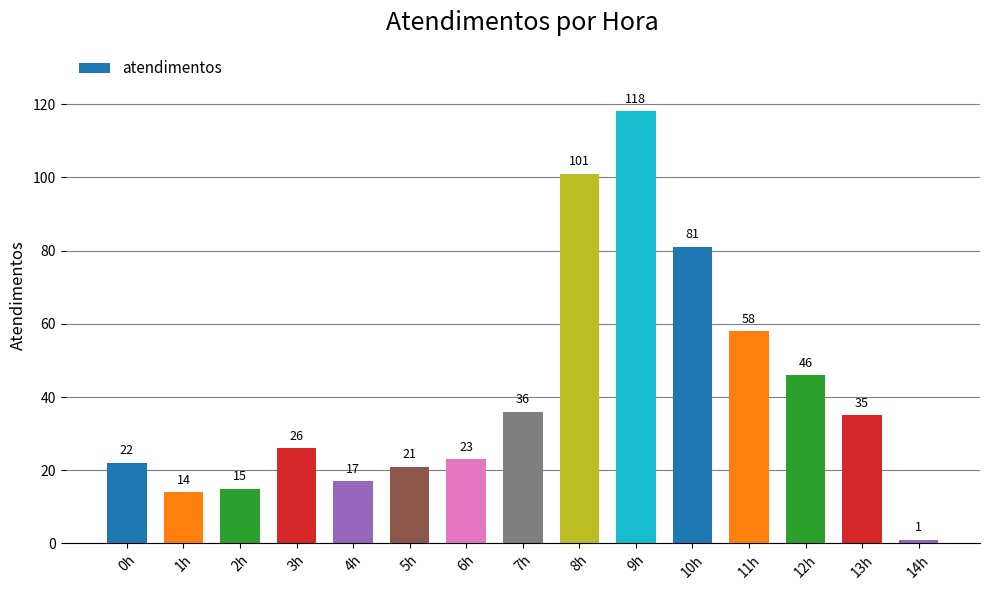

List the labels in order of value, largest first.

9h, 8h, 10h, 11h, 12h, 7h, 13h, 3h, 6h, 0h, 5h, 4h, 2h, 1h, 14h